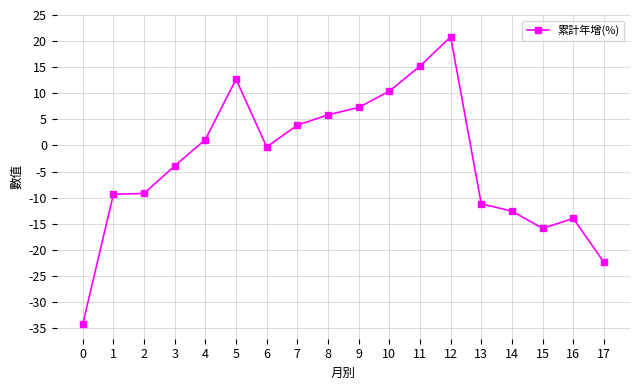

What is the greatest value displayed?

20.8